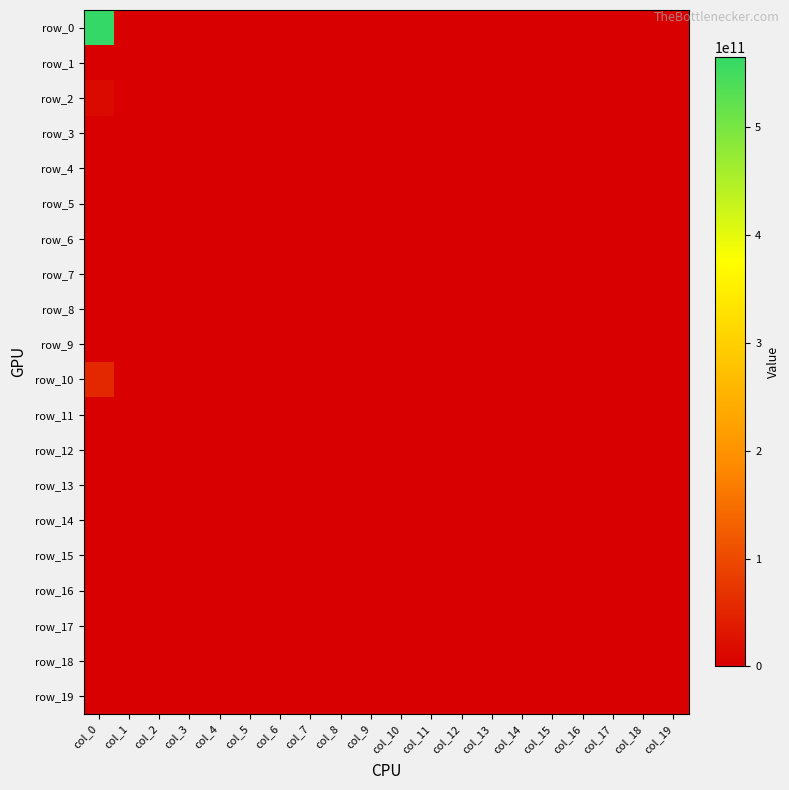

At which category is the sum across all series the highest?

col_0